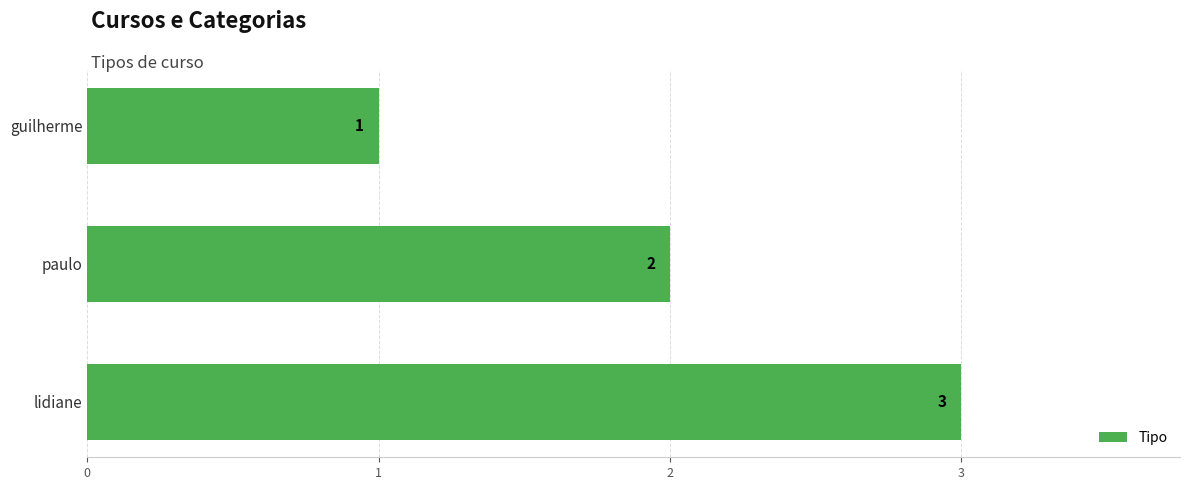

How many series are shown in this chart?

1